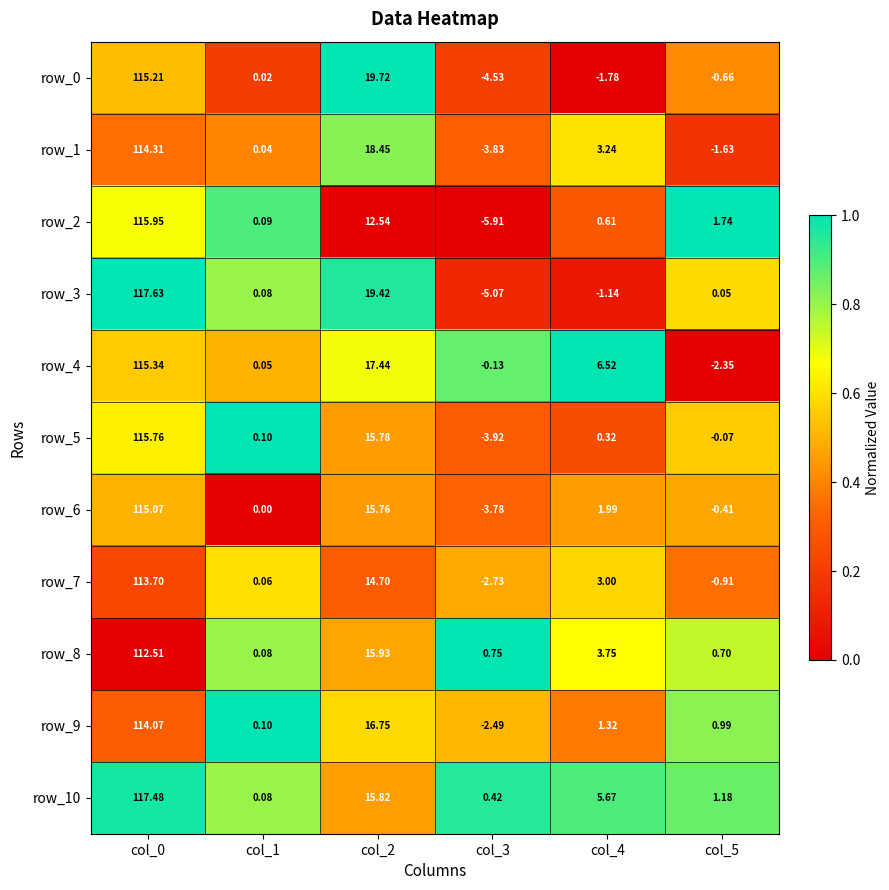

Is the value of row_8 at col_1 greater than the value of row_2 at col_1?

No